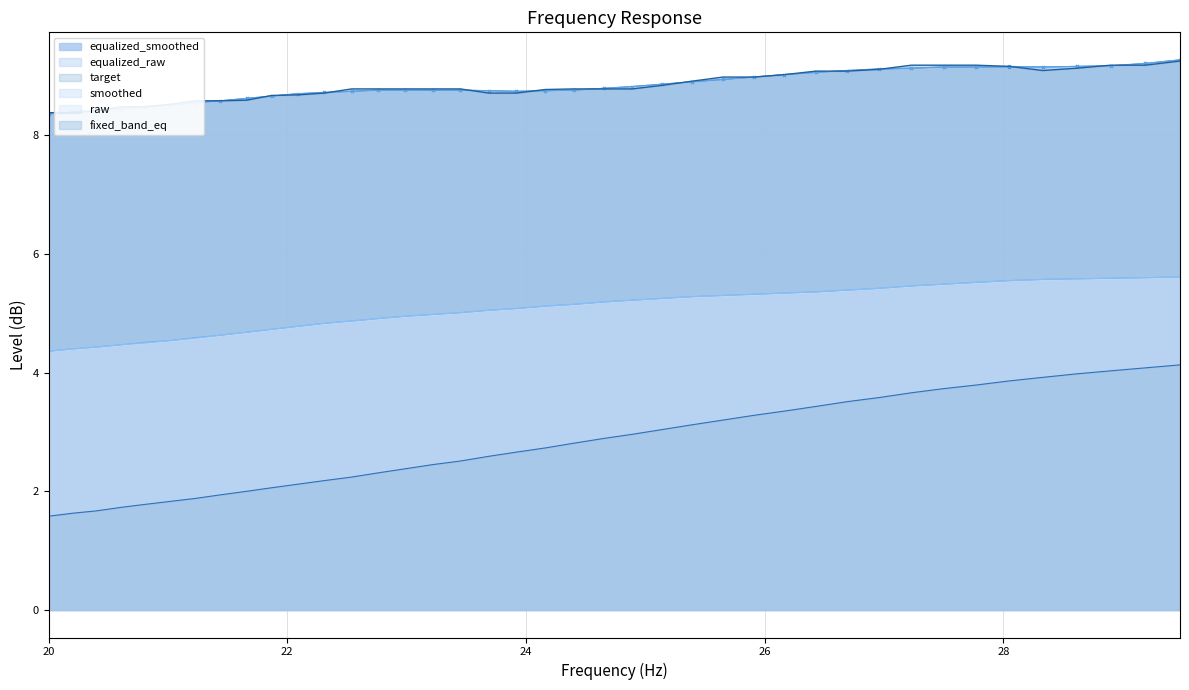

The value of raw at 25.65 is 9.5. True or false?

False